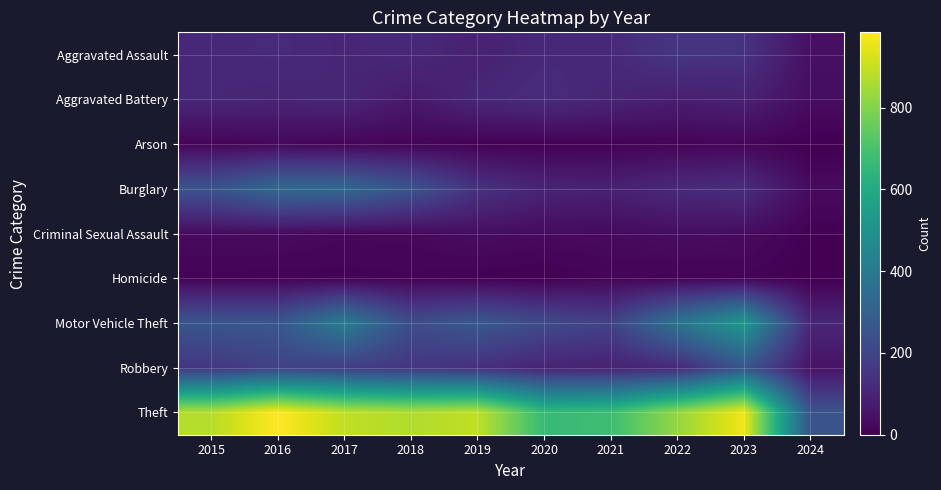

What is the maximum value shown in the chart?

984